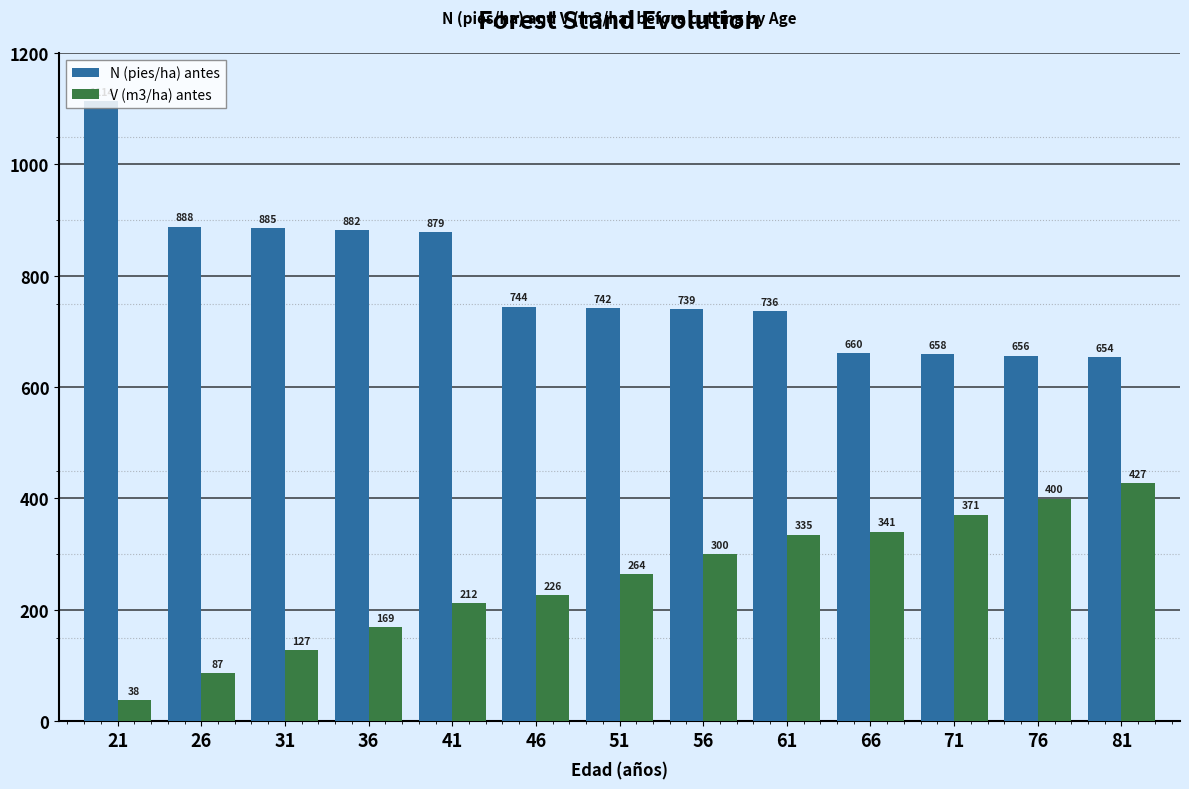

Rank the series at 46 from highest to lowest value.

N (pies/ha) antes, V (m3/ha) antes